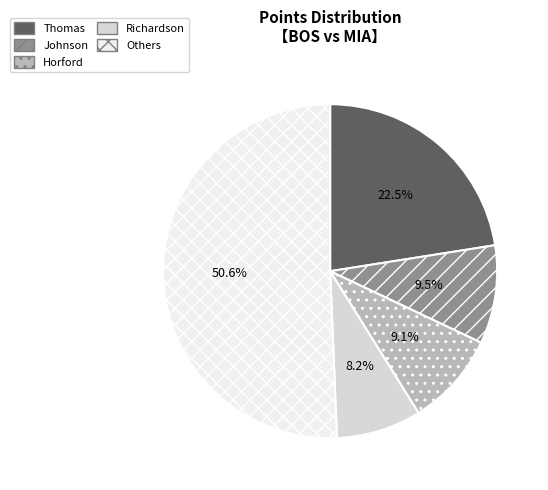

To the nearest percent, what is the average slice percentage?

20%